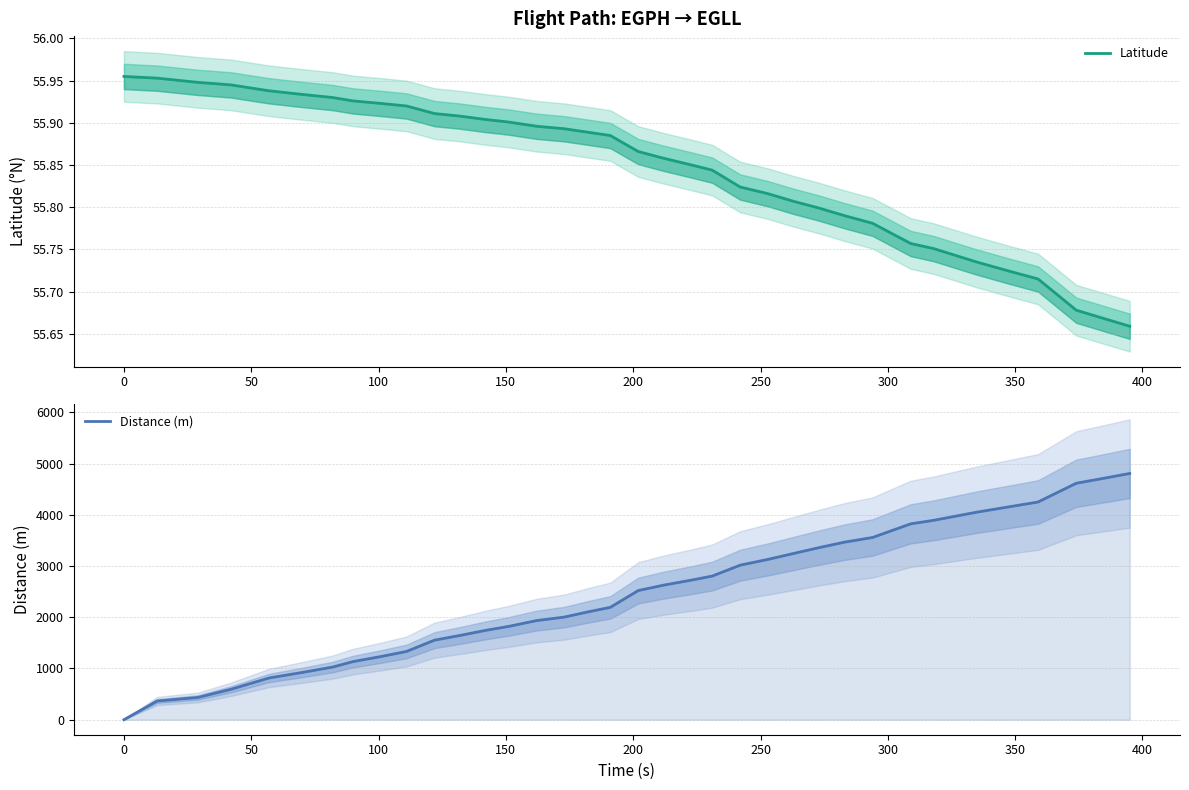

True or false: Latitude has more than 1 interior local peaks.

False